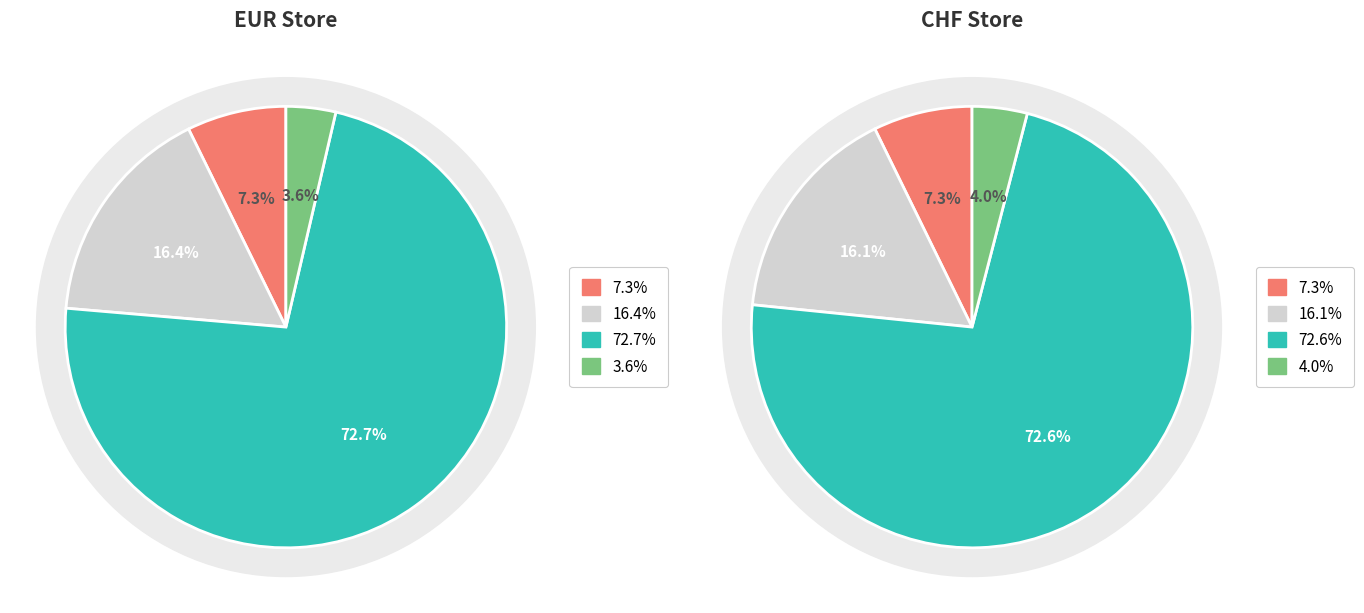

Does OP_gift_wrapping (CHF) represent more than half of the total?

No